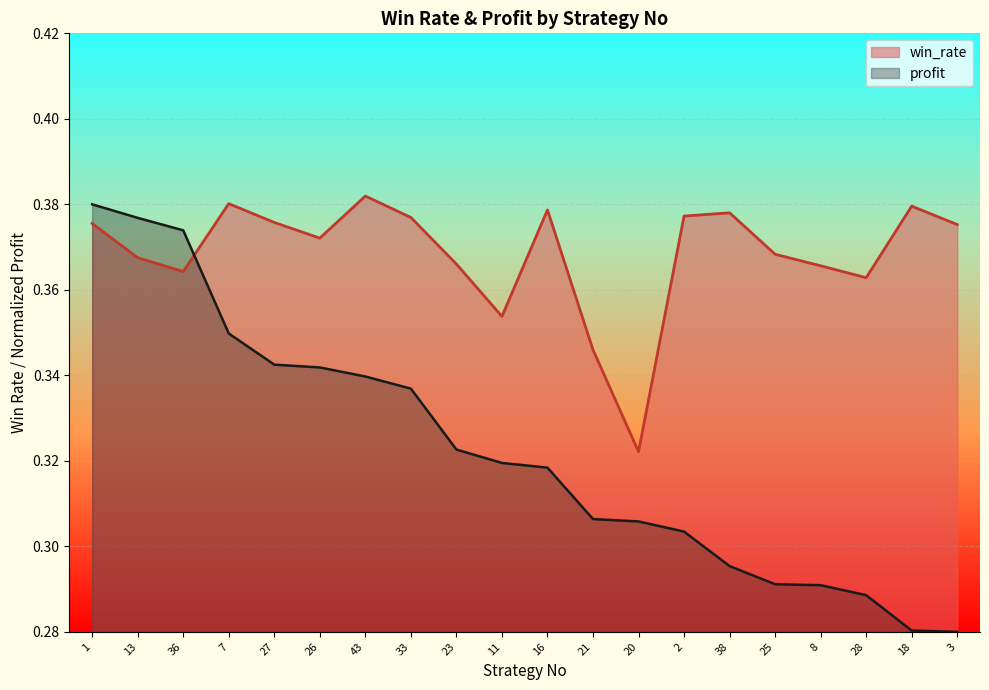

True or false: profit has a value of 0.3 at 3.

True